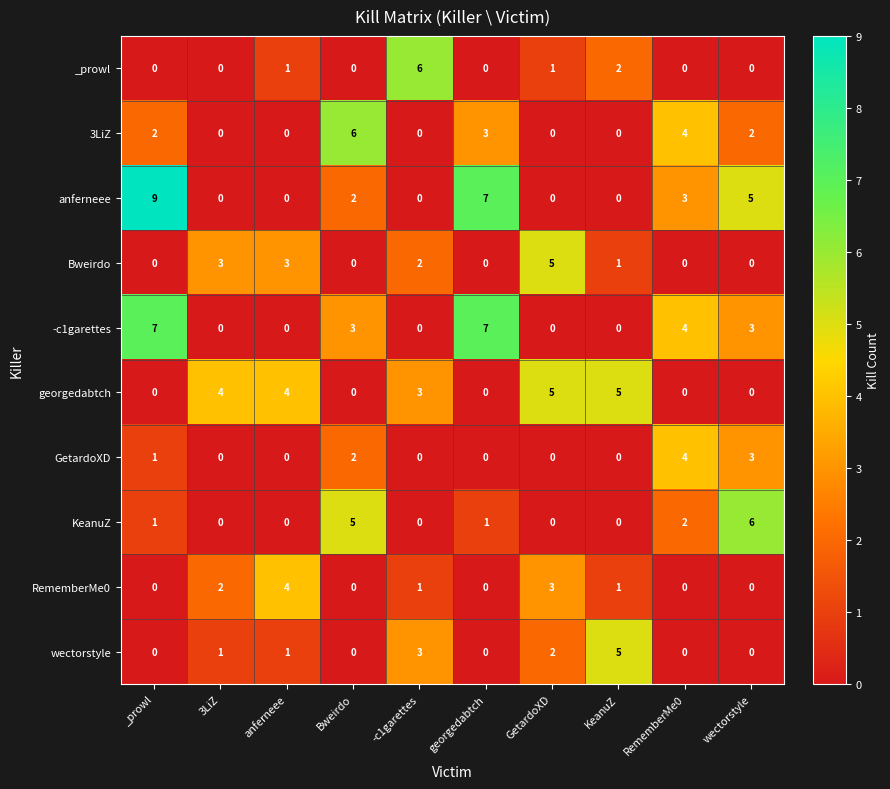

Count the number of data series in this chart.

10